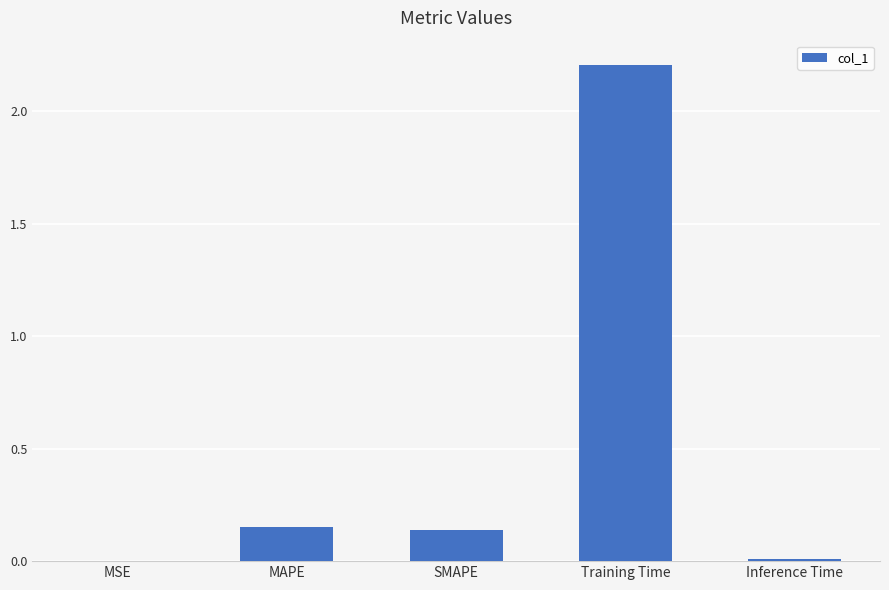

The value at MSE is 0.0. True or false?

True